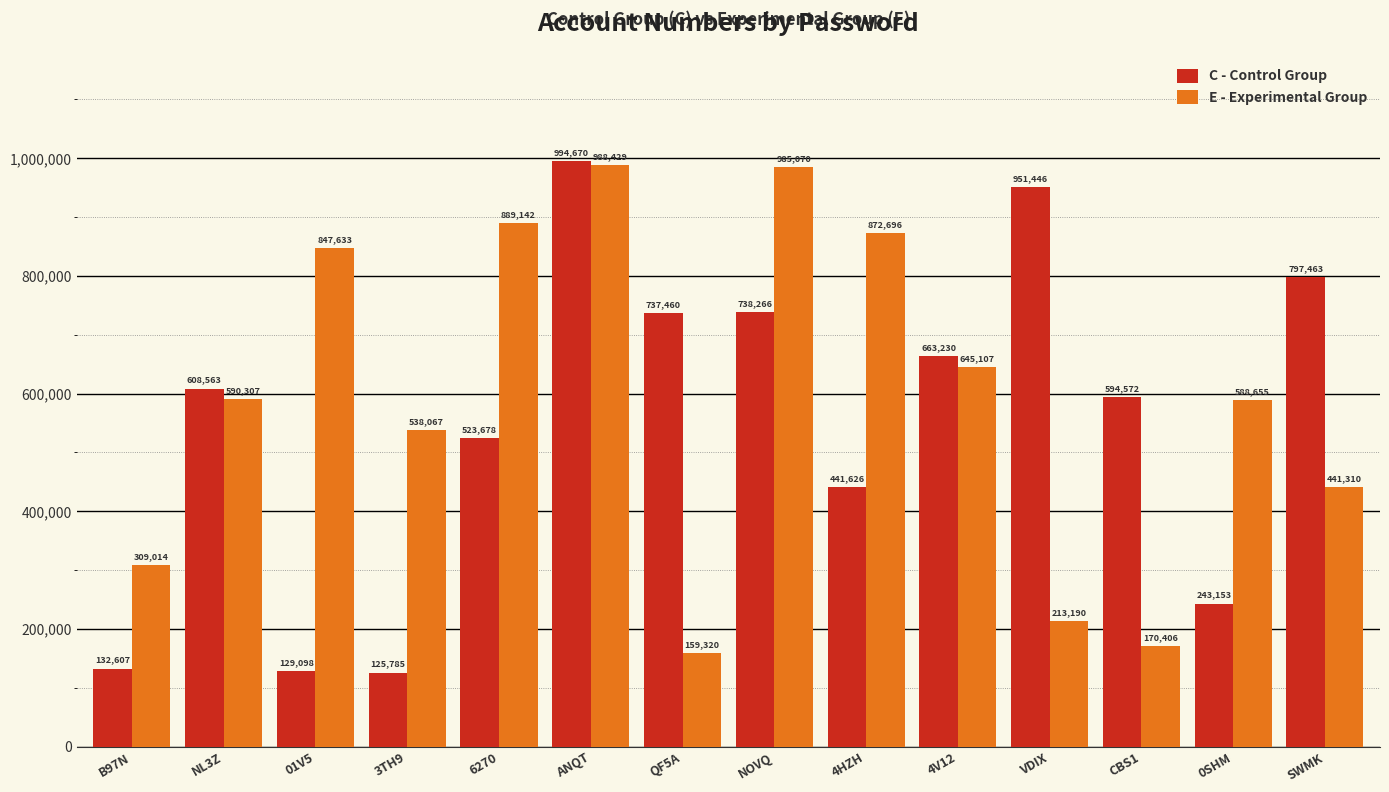

What is the total value across all series at VDIX?

1164636